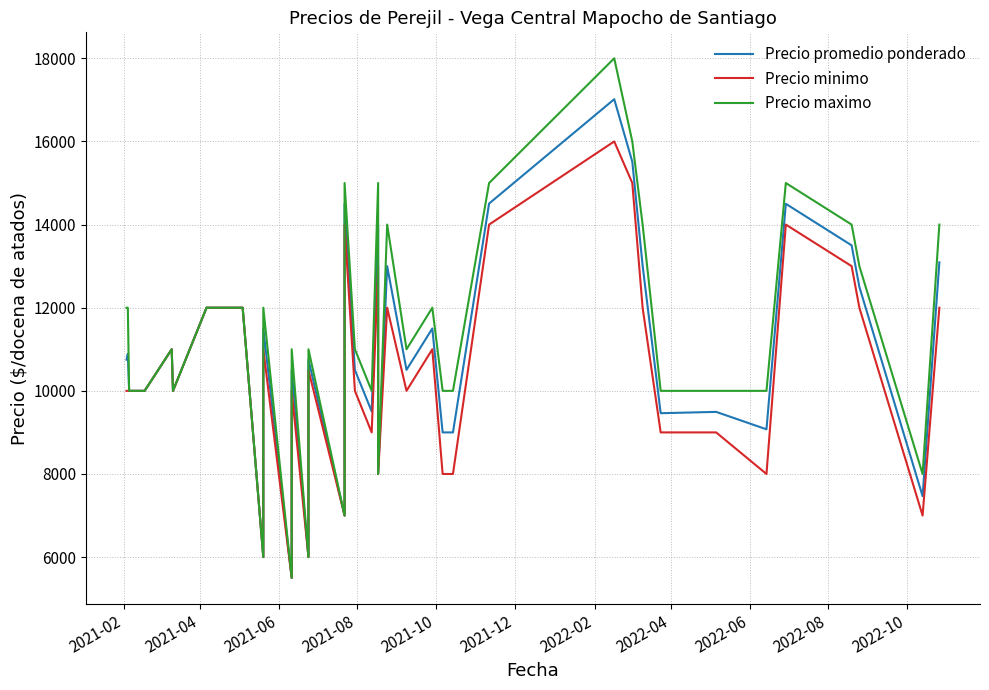

List the series in order of their overall mean, lowest first.

Precio minimo, Precio promedio ponderado, Precio maximo